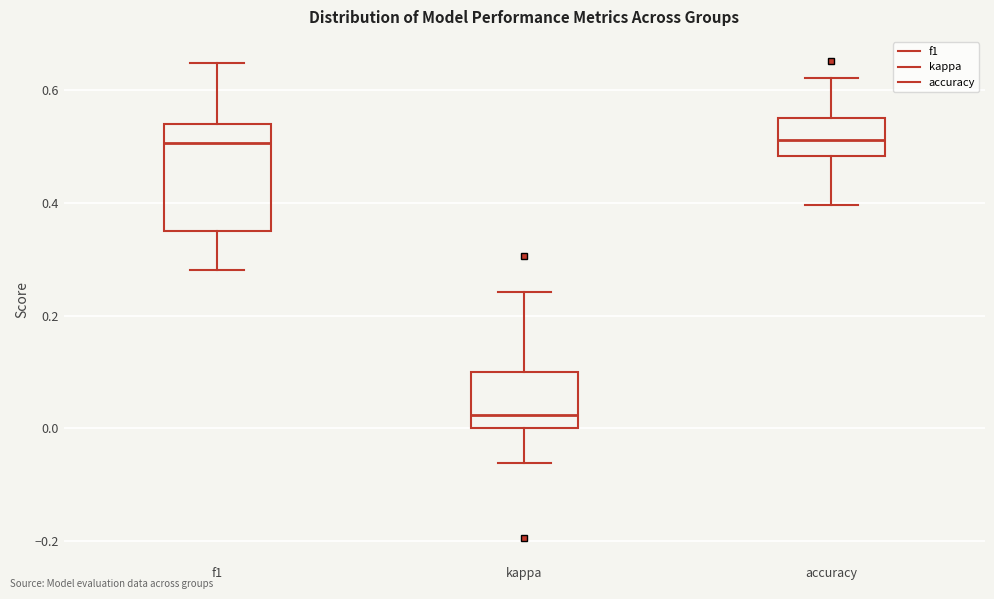

Reading left to right, transcribe this box plot: for each box, give where its median line is, the range the box spans, and where its two whiskers end, as read against the y-axis. The values are not printed on the chart, so give them approximately, as read against the axis.

f1: median 0.50, box 0.34 to 0.54, whiskers 0.28 to 0.64
kappa: median 0.02, box 0.00 to 0.10, whiskers -0.06 to 0.24
accuracy: median 0.52, box 0.48 to 0.56, whiskers 0.40 to 0.62